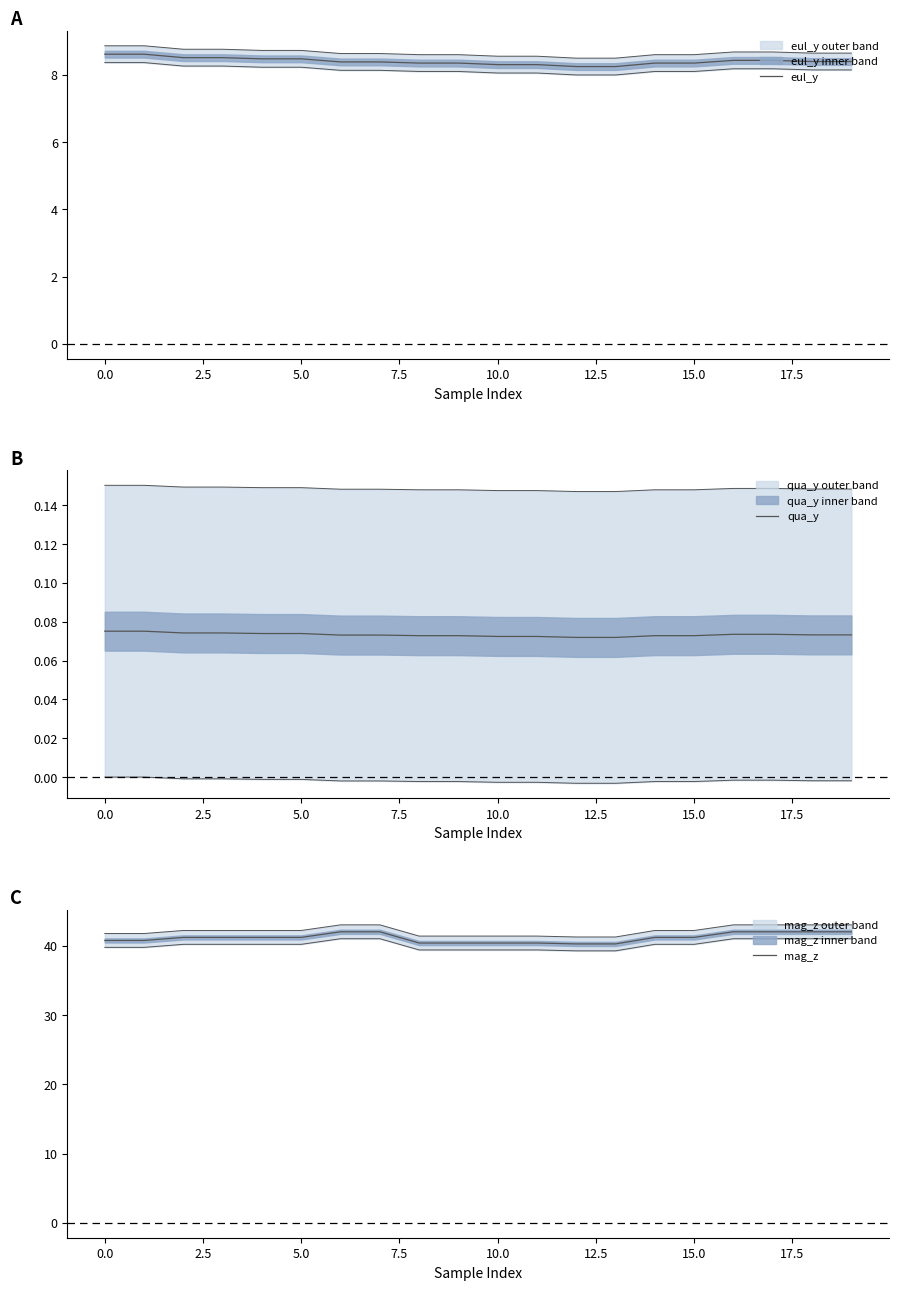

What is the average value of the mag_z series?

41.1